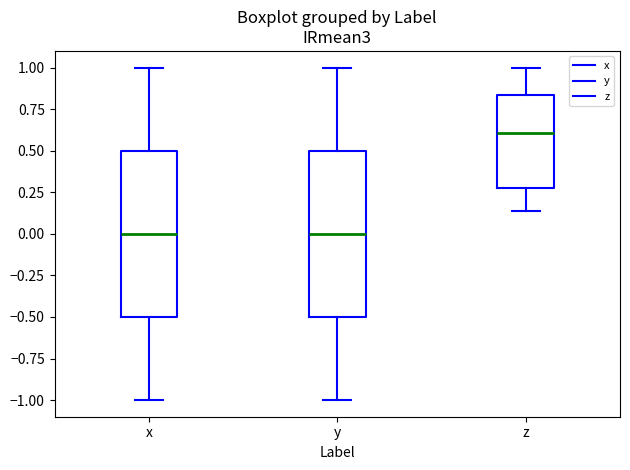

Reading left to right, transcribe this box plot: for each box, give where its median line is, the range the box spans, and where its two whiskers end, as read against the y-axis. The values are not printed on the chart, so give them approximately, as read against the axis.

x: median 0.00, box -0.50 to 0.50, whiskers -1.00 to 1.00
y: median 0.00, box -0.50 to 0.50, whiskers -1.00 to 1.00
z: median 0.60, box 0.30 to 0.85, whiskers 0.15 to 1.00